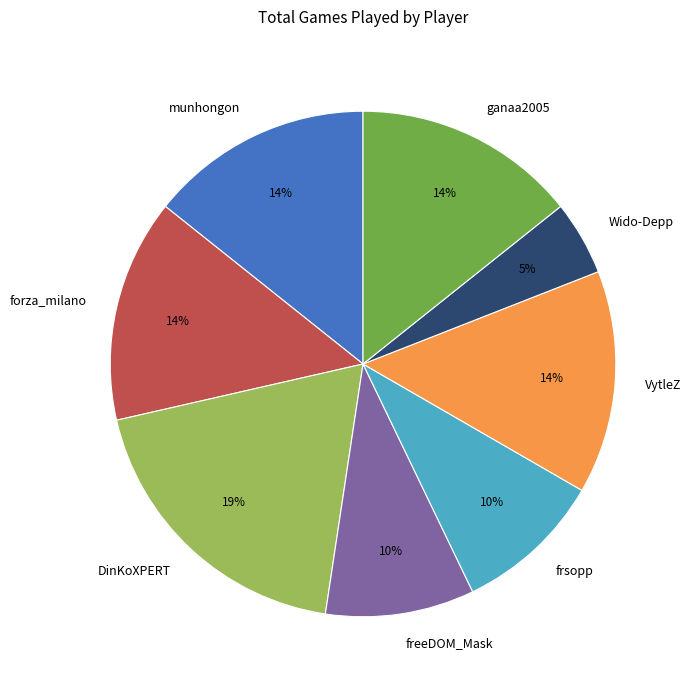

To the nearest percent, what percentage of the pie is munhongon?

14%